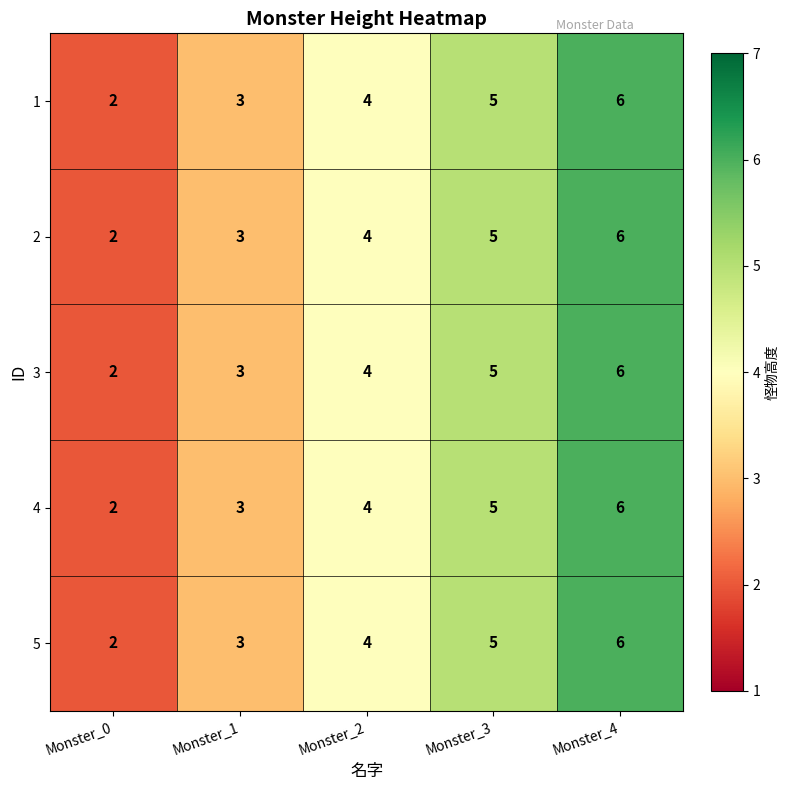

Rank the categories by 3 value from highest to lowest.

Monster_4, Monster_3, Monster_2, Monster_1, Monster_0